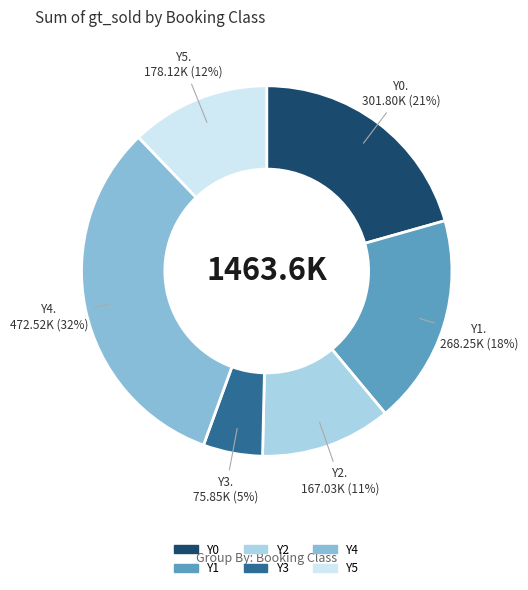

To the nearest percent, what is the average slice percentage?

17%